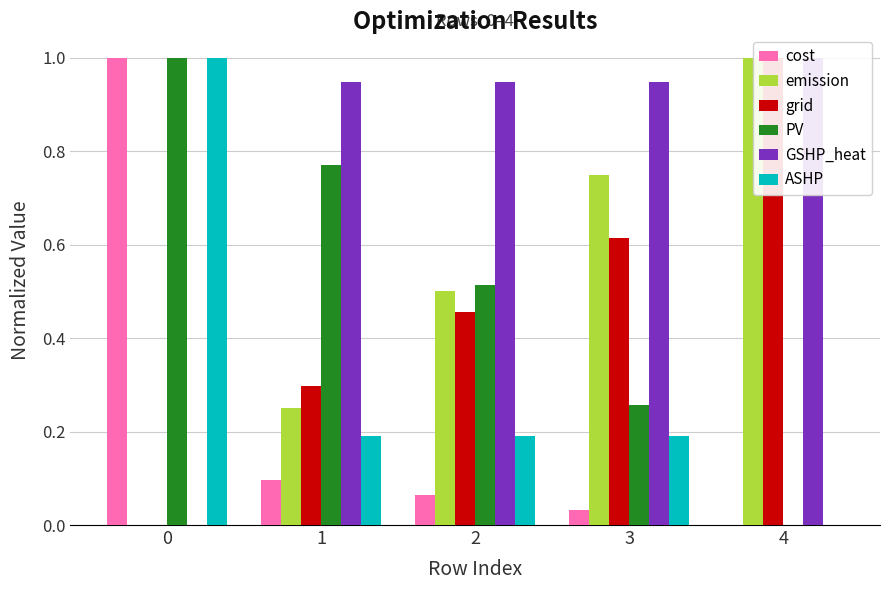

Rank the series by their maximum value, from lowest to highest.

cost, emission, grid, PV, GSHP_heat, ASHP